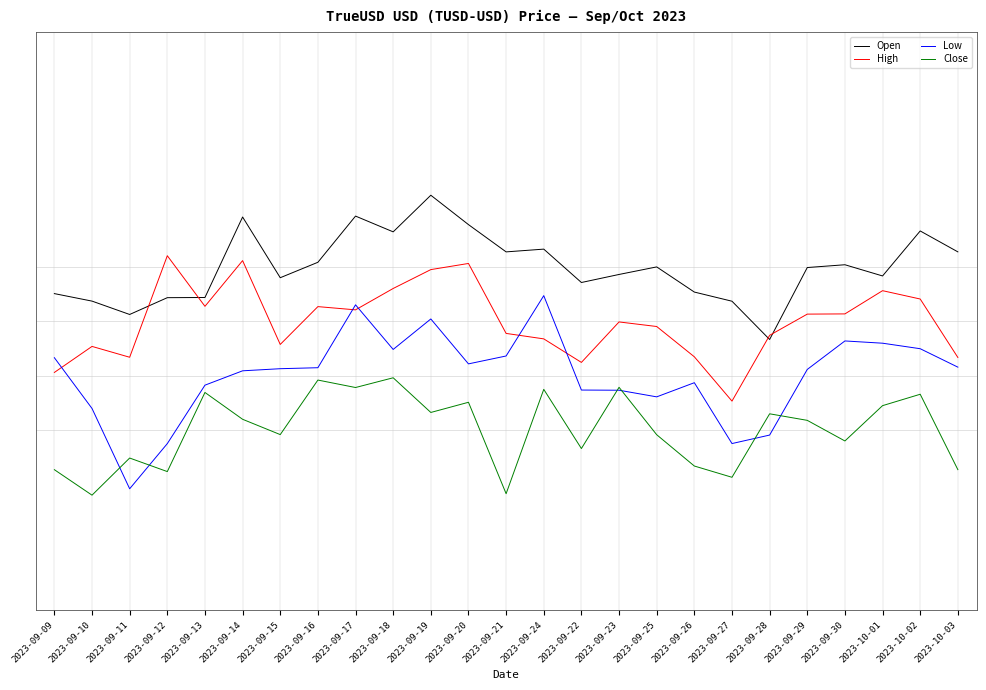

Which category has the highest value across all series?

2023-09-19